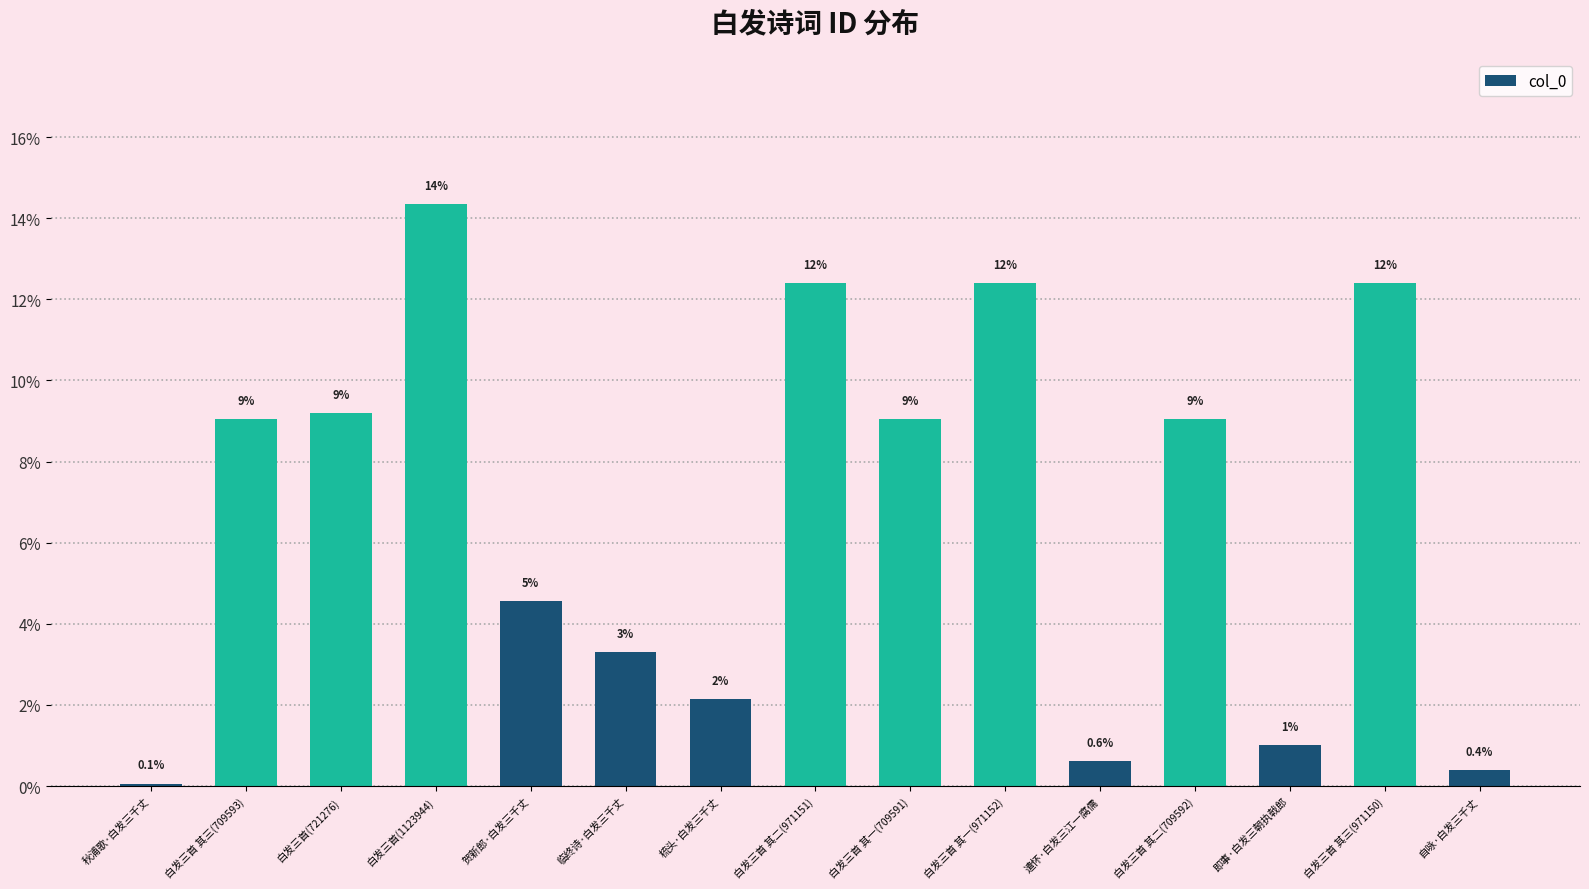

How many bars are there in total?

15